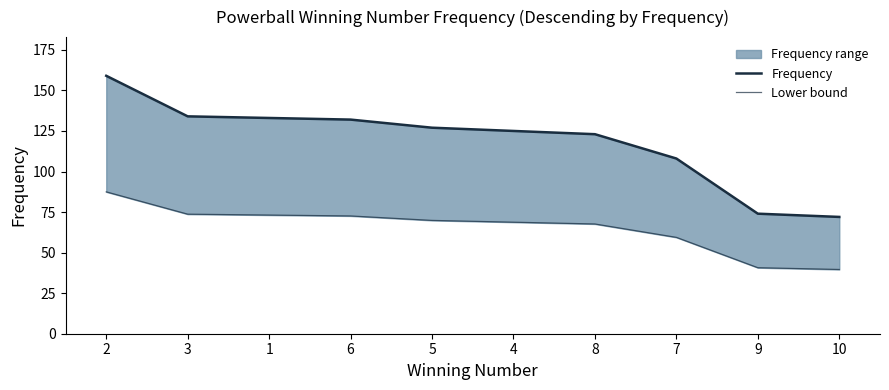

At how many categories does at least one series exceed 154?

1